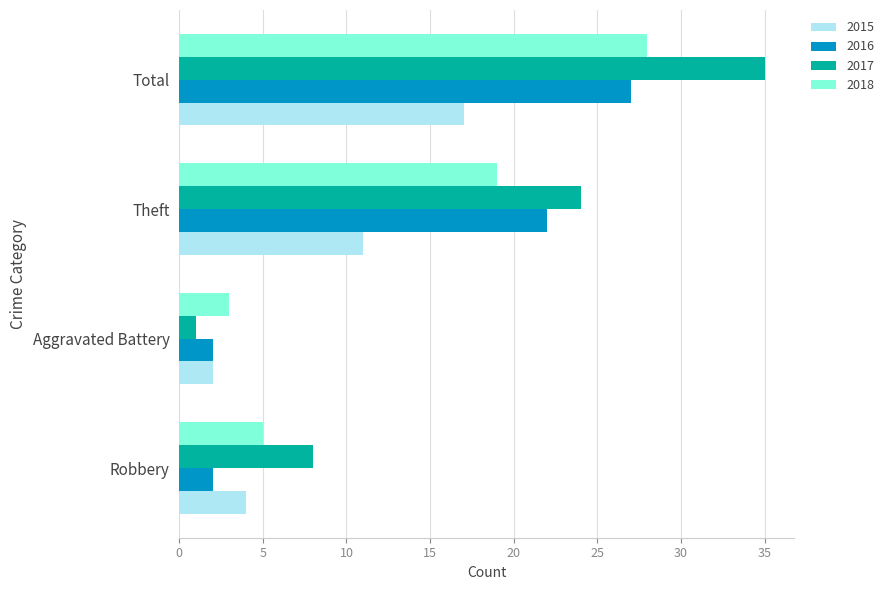

List the labels in order of 2015 value, largest first.

Total, Theft, Robbery, Aggravated Battery